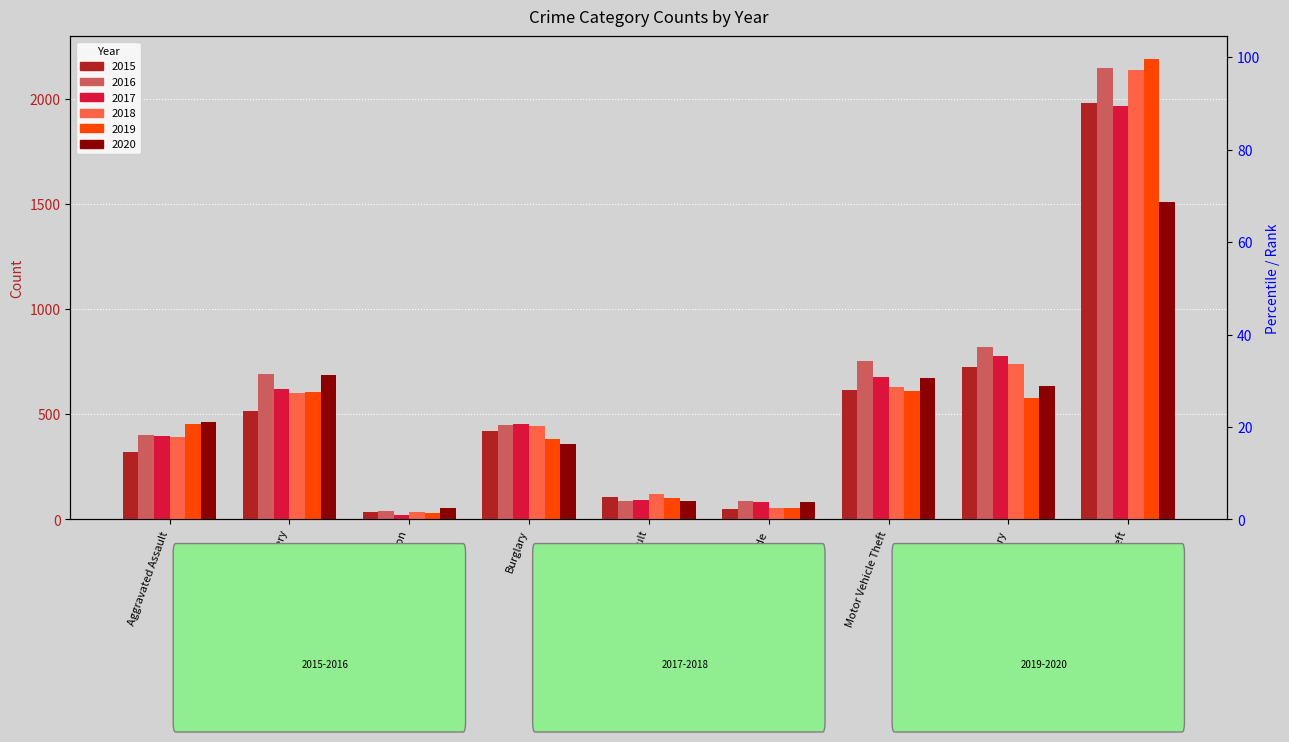

Rank the series at Arson from highest to lowest value.

2020, 2016, 2018, 2015, 2019, 2017